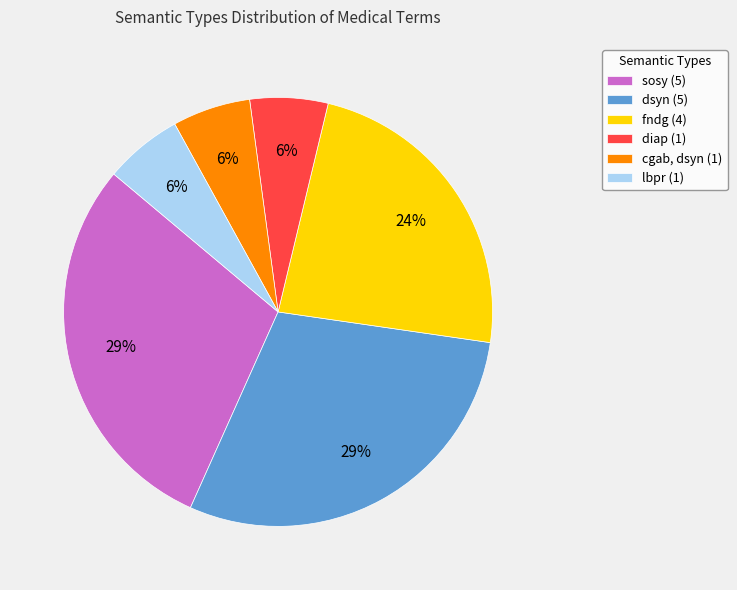

Combined, do cgab, dsyn (1) and diap (1) account for over 50%?

No